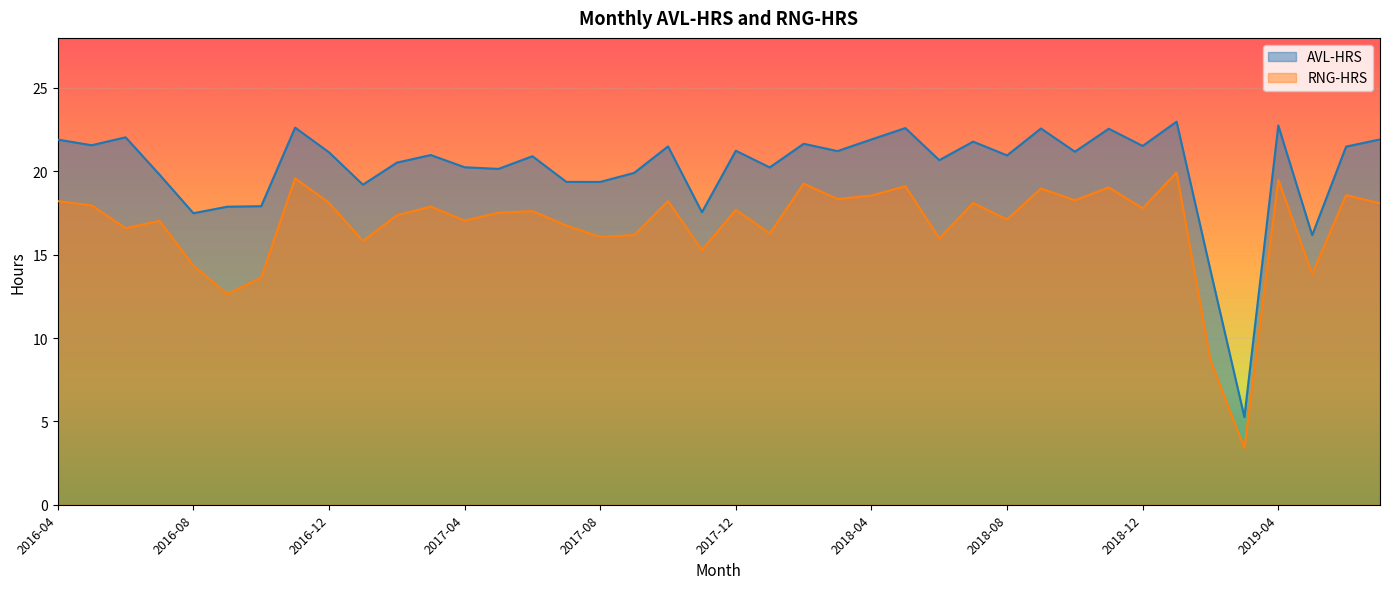

What is the difference between the RNG-HRS values at 2018-02 and 2016-08?

4.9